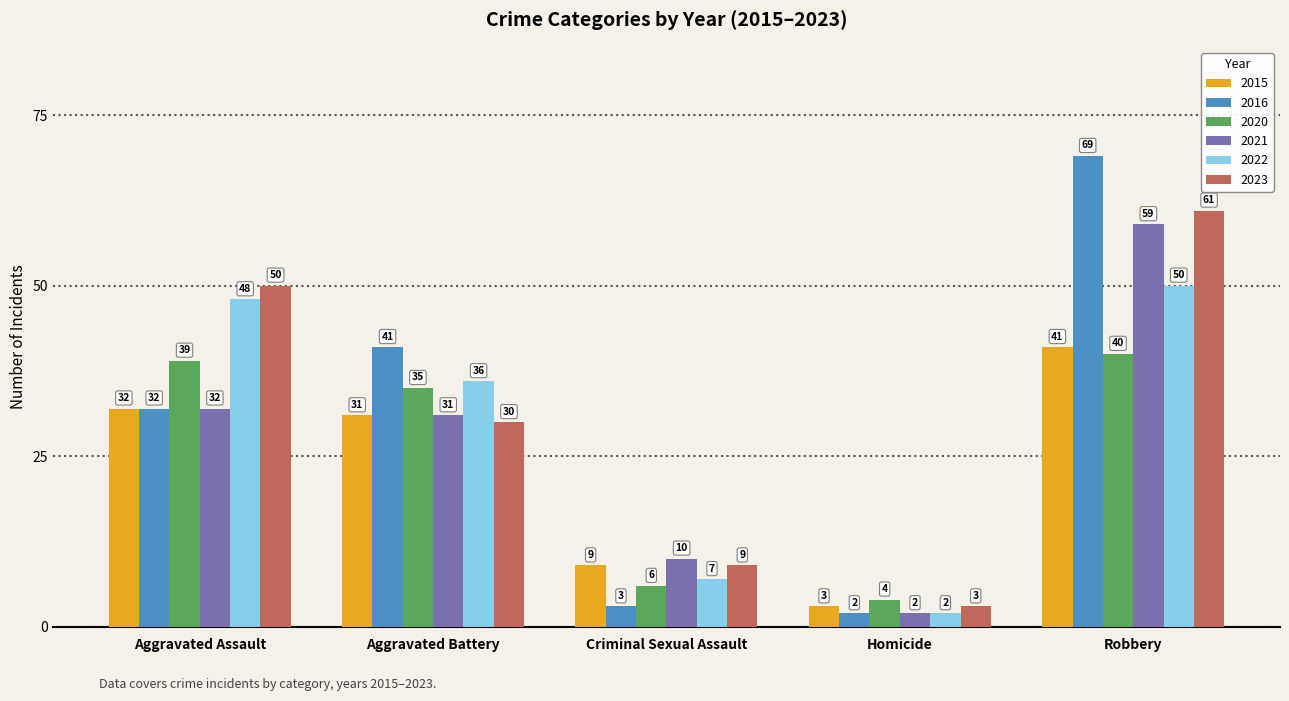

How many groups of bars are there?

5